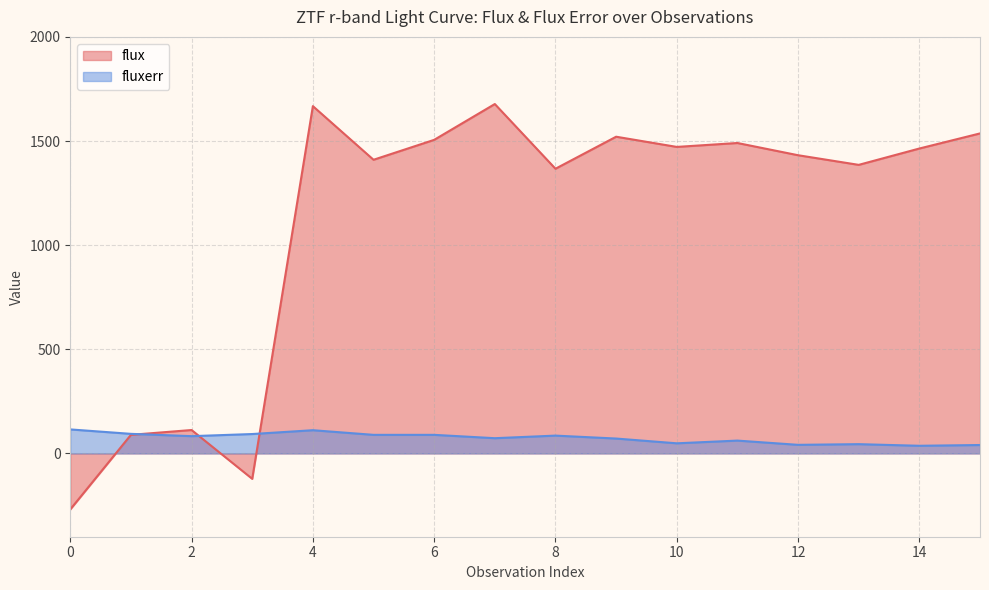

Where is fluxerr nearest to the value 75?

7